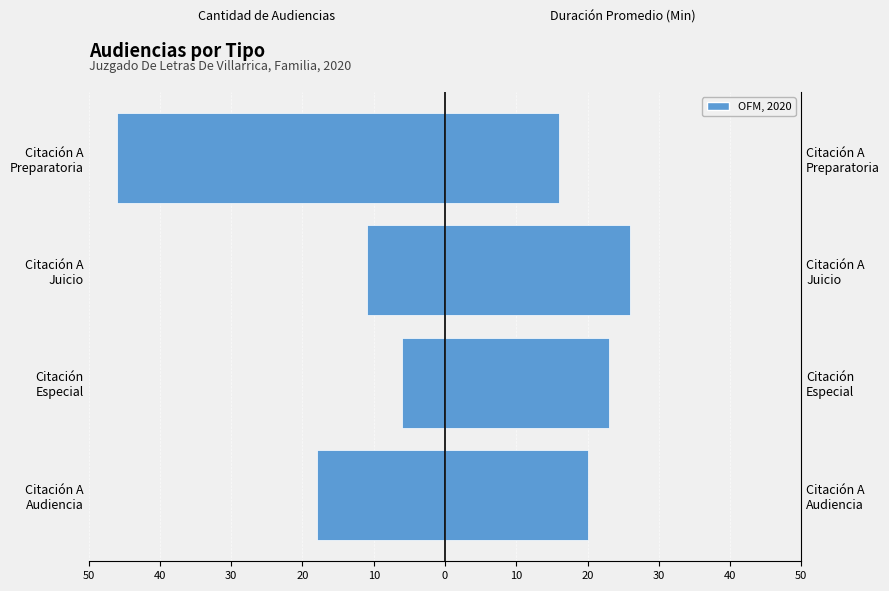

True or false: Cantidad de Audiencias has a value of -74 at Citación A Preparatoria.

False